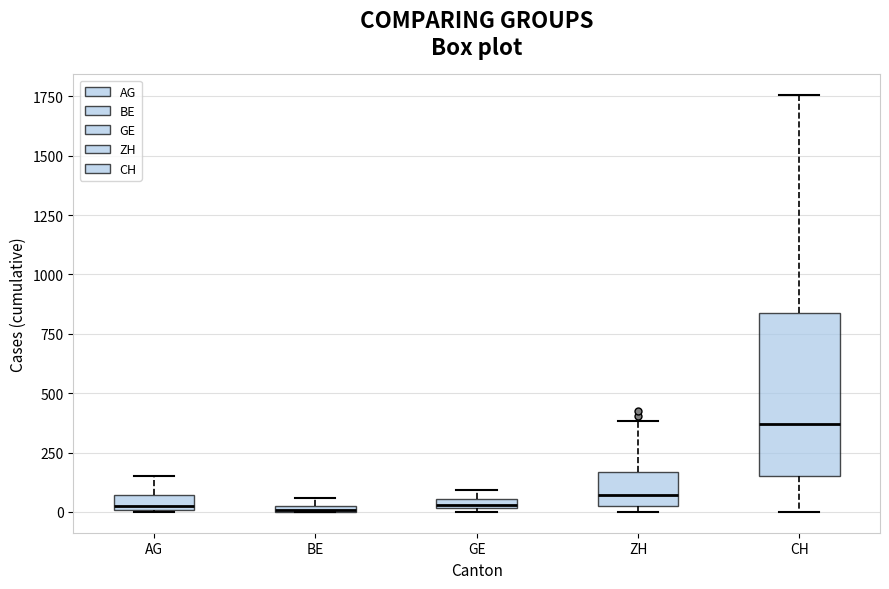

Which box has the highest median line?

CH